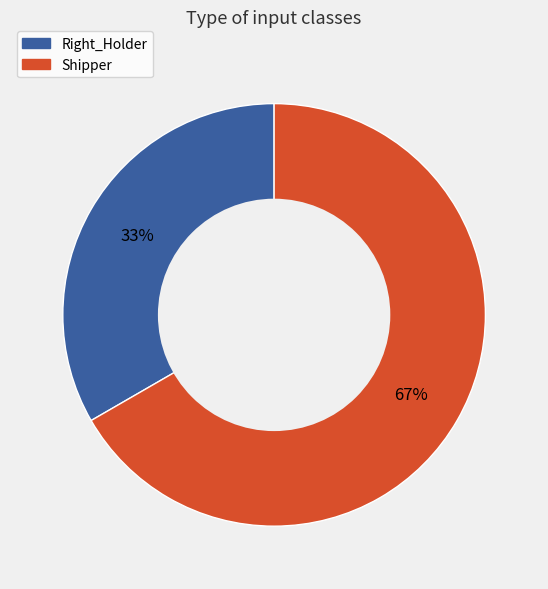

To the nearest percent, what portion does Shipper represent?

67%